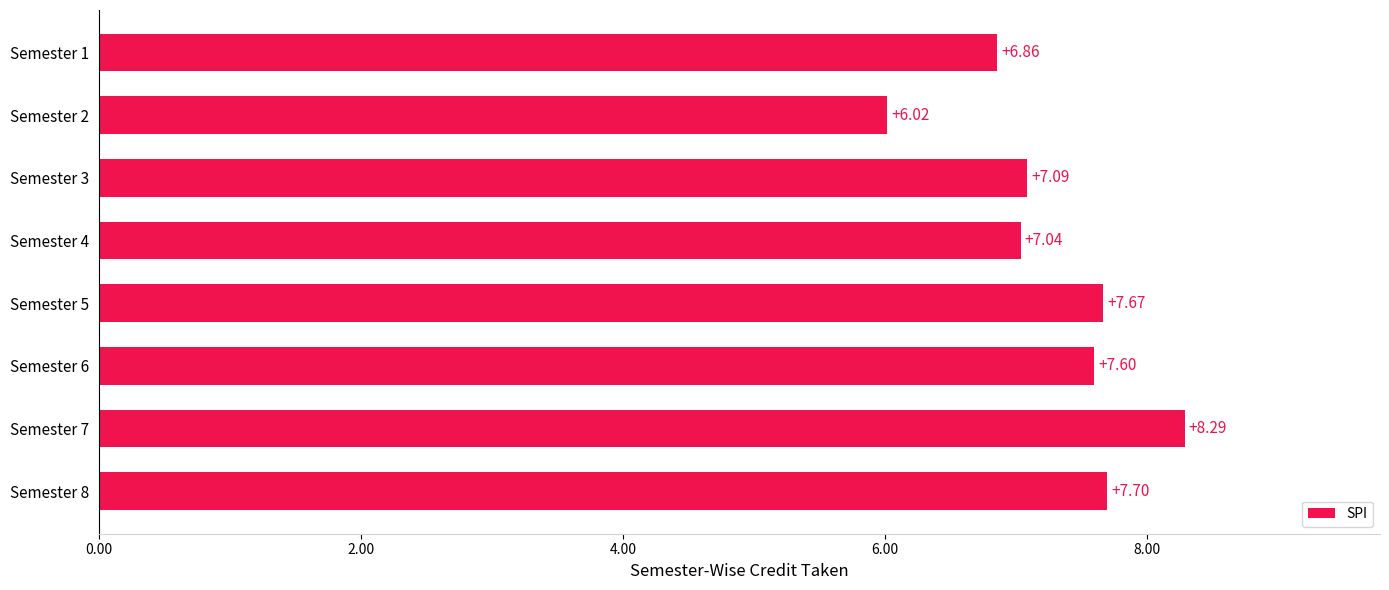

What is the difference between the second highest and minimum values?

1.7